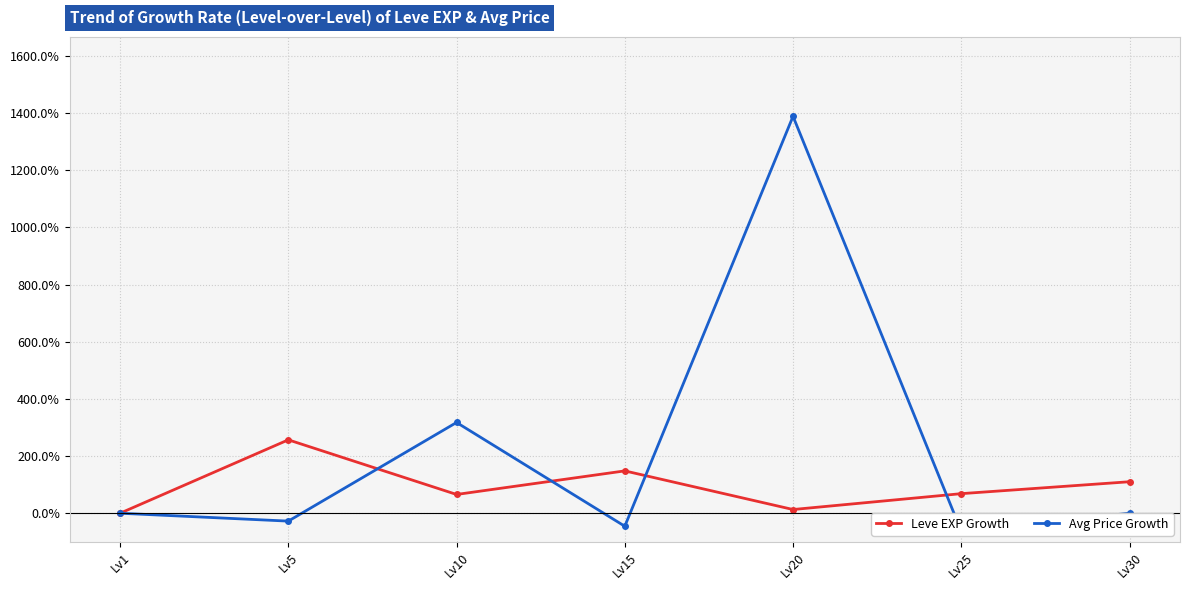

In Avg Price Growth, how many points are lower than both neighbors (excluding endpoints)?

3